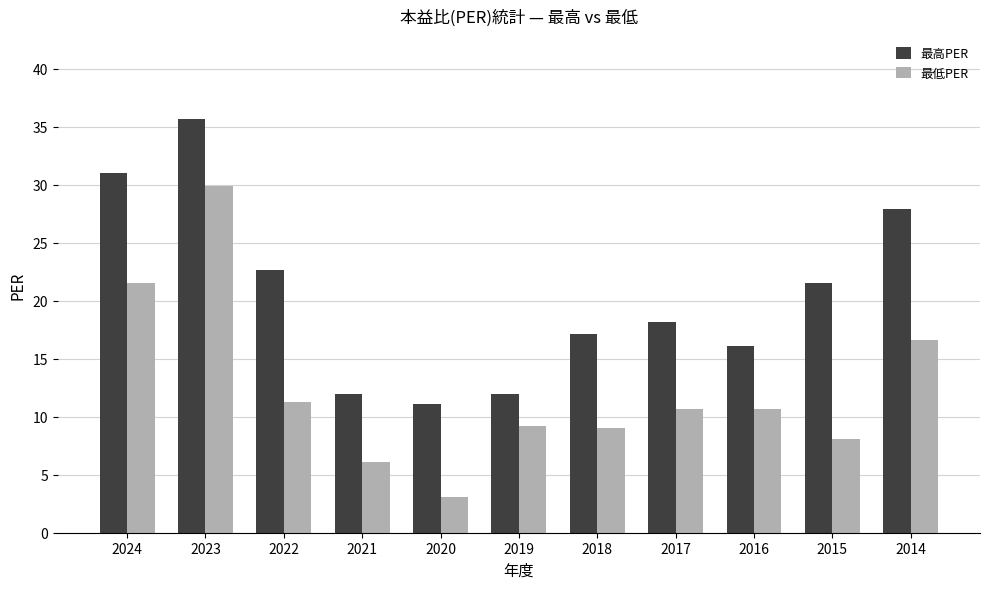

Which series changed the most between 2019 and 2016?

最高PER